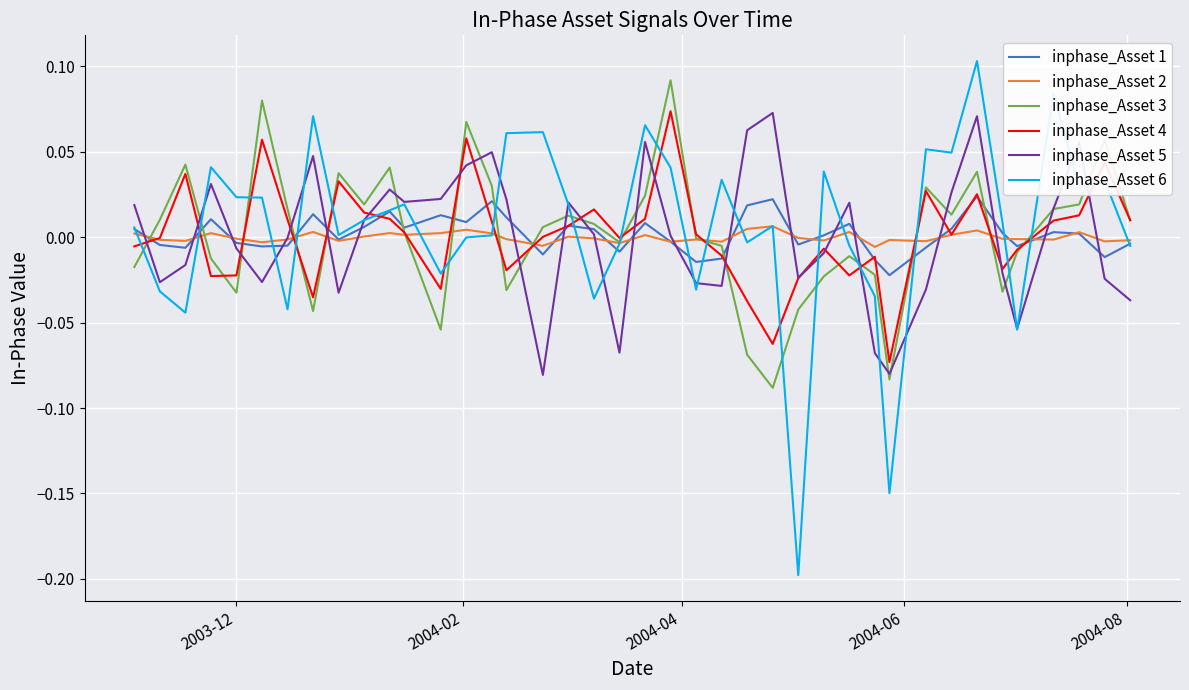

Which series has the widest spread of values?

inphase_Asset 6